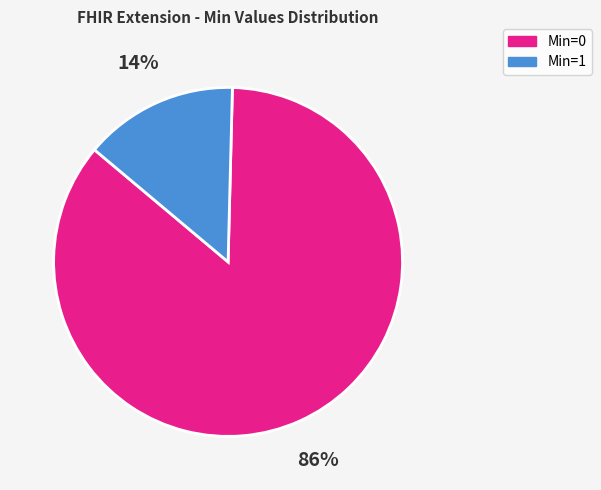

Is there a majority slice in this chart?

Yes